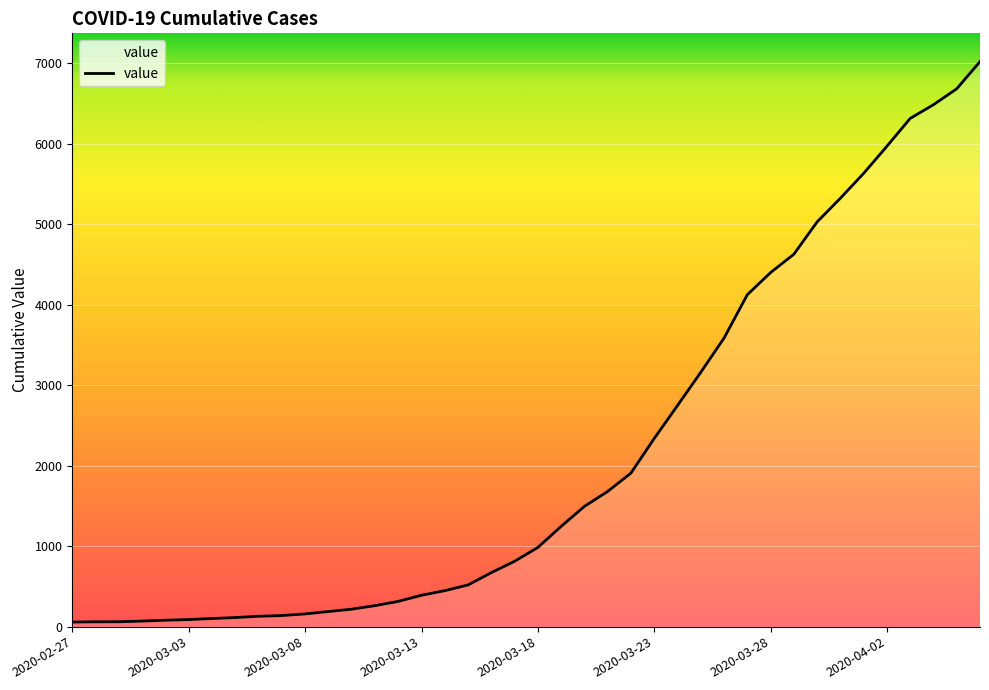

What is the greatest value displayed?

7021